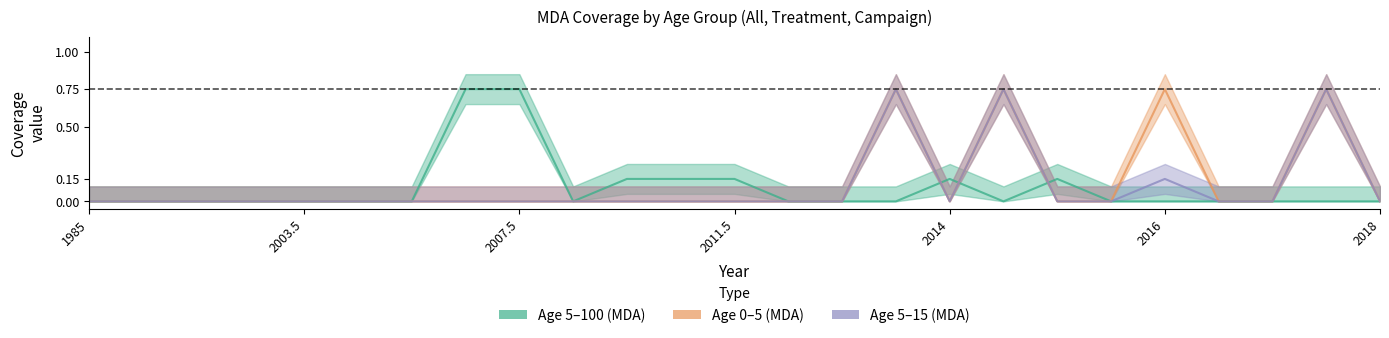

How many data points does each series have?

25